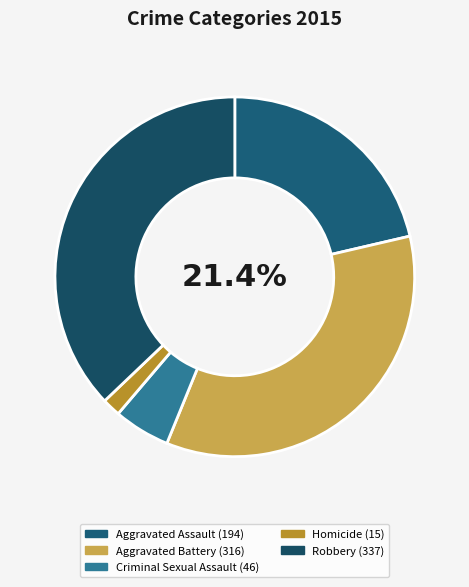

To the nearest percent, what is the average slice percentage?

20%